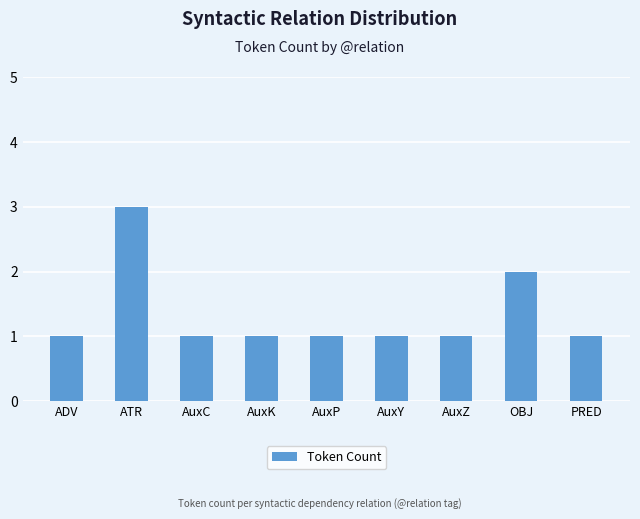

Which category has the highest value across all series?

ATR